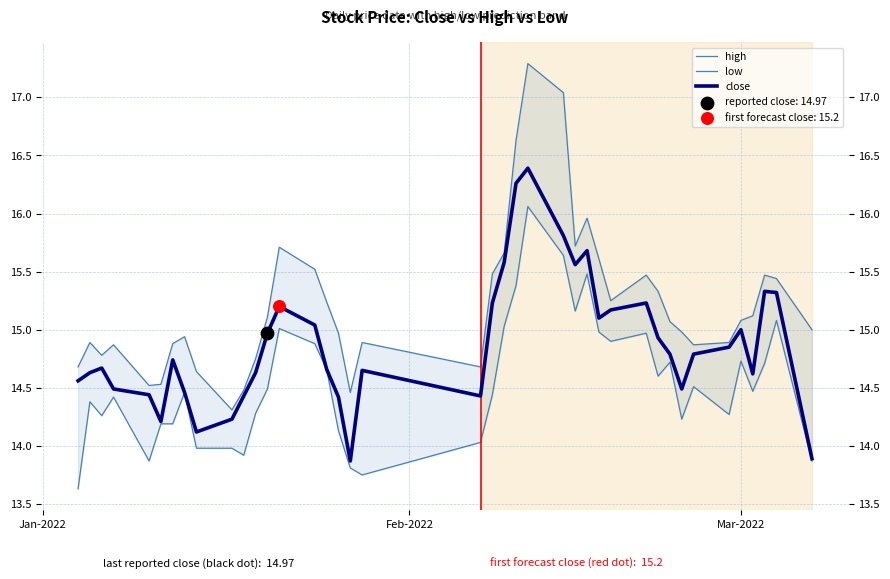

Which series reaches the minimum Y coordinate?

low